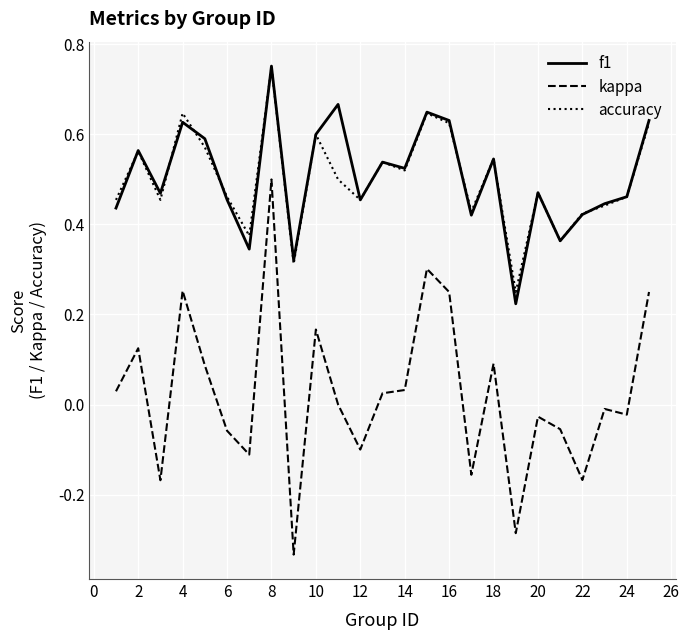

Which series has the largest range (max minus min)?

kappa